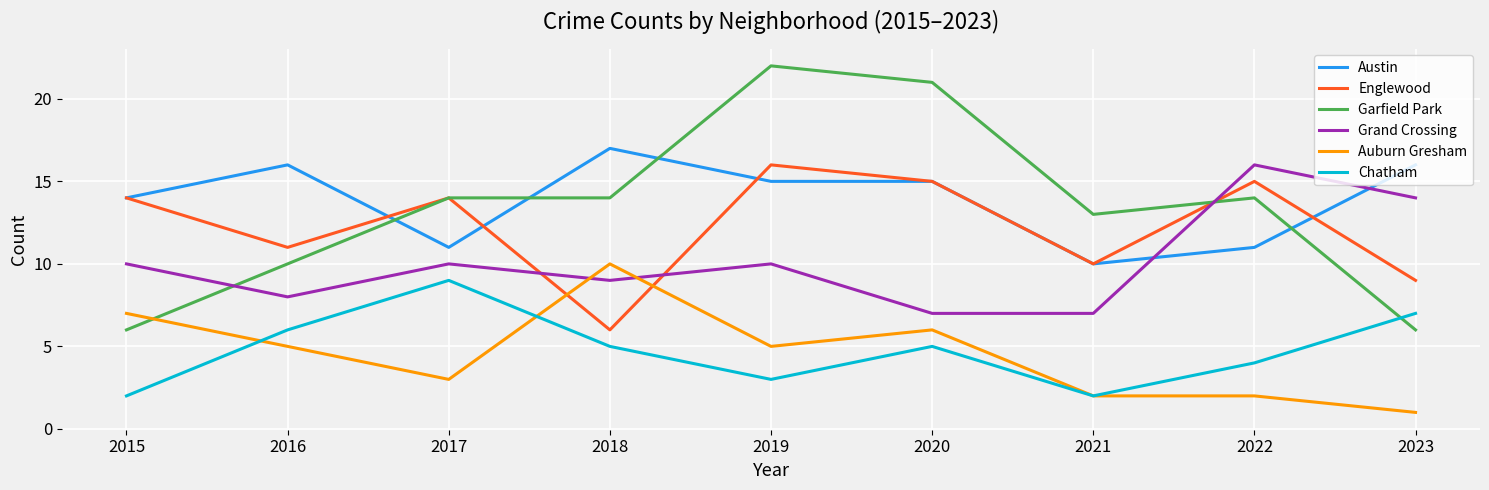

True or false: Chatham has more than 2 interior local peaks.

False